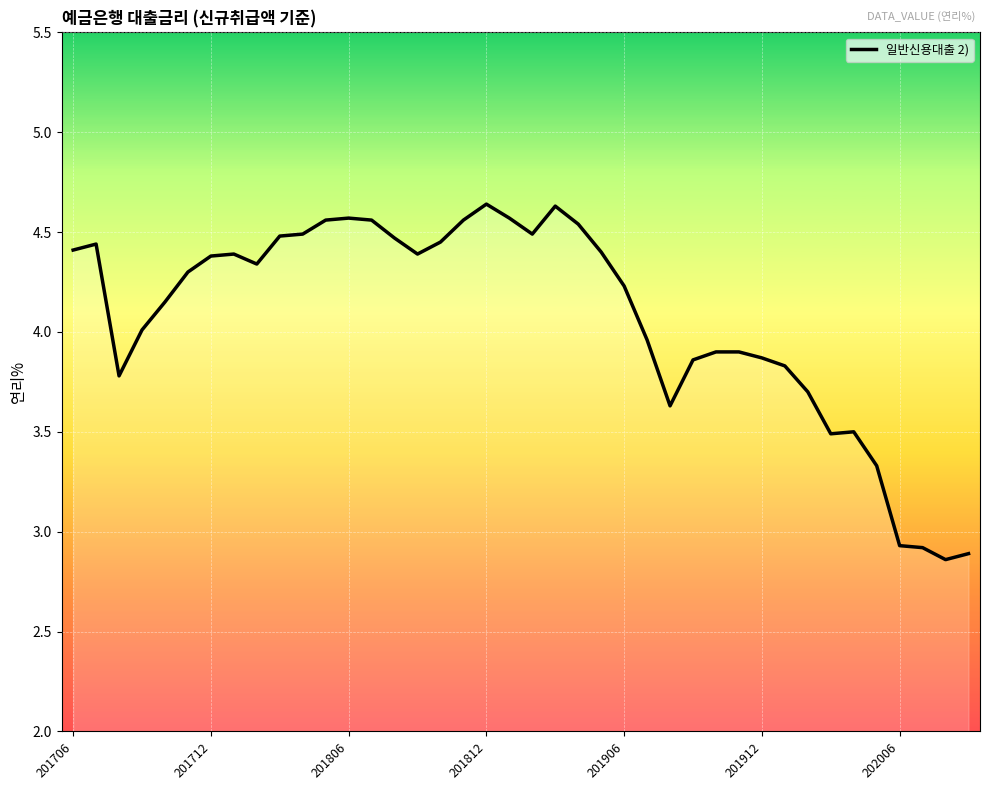

Does the chart display data point markers on the line(s)?

No